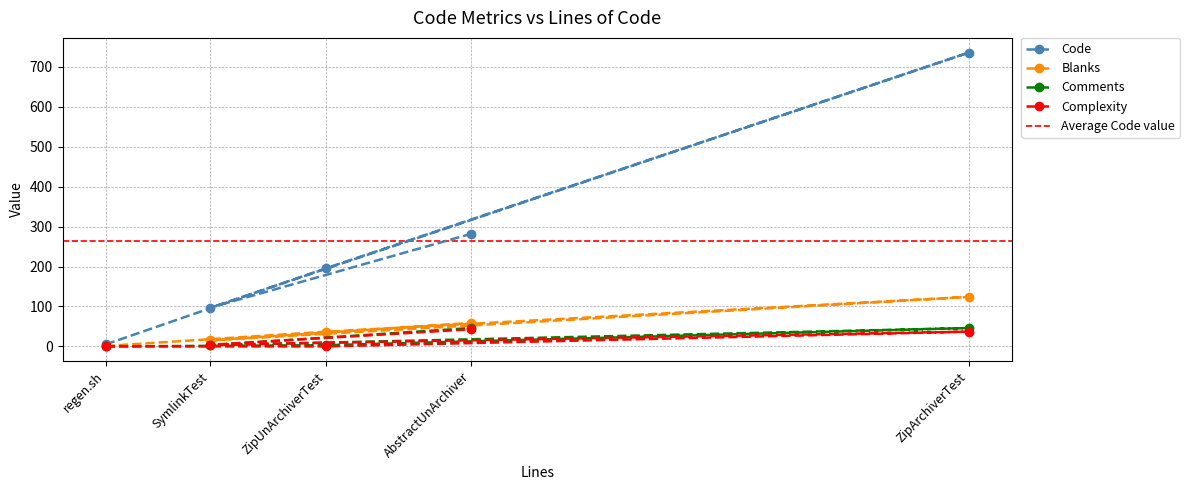

Which series has the largest total across all categories?

Code